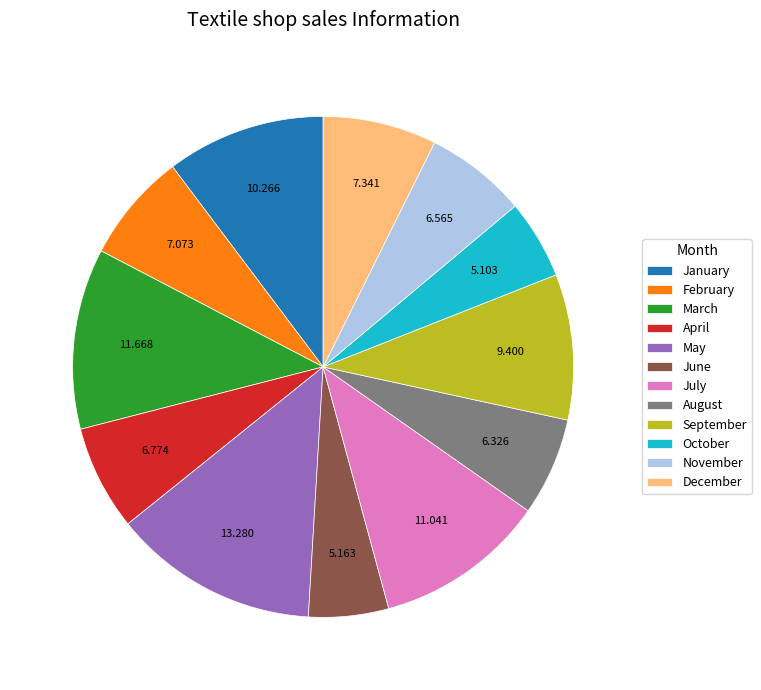

Which slice is the largest?

May